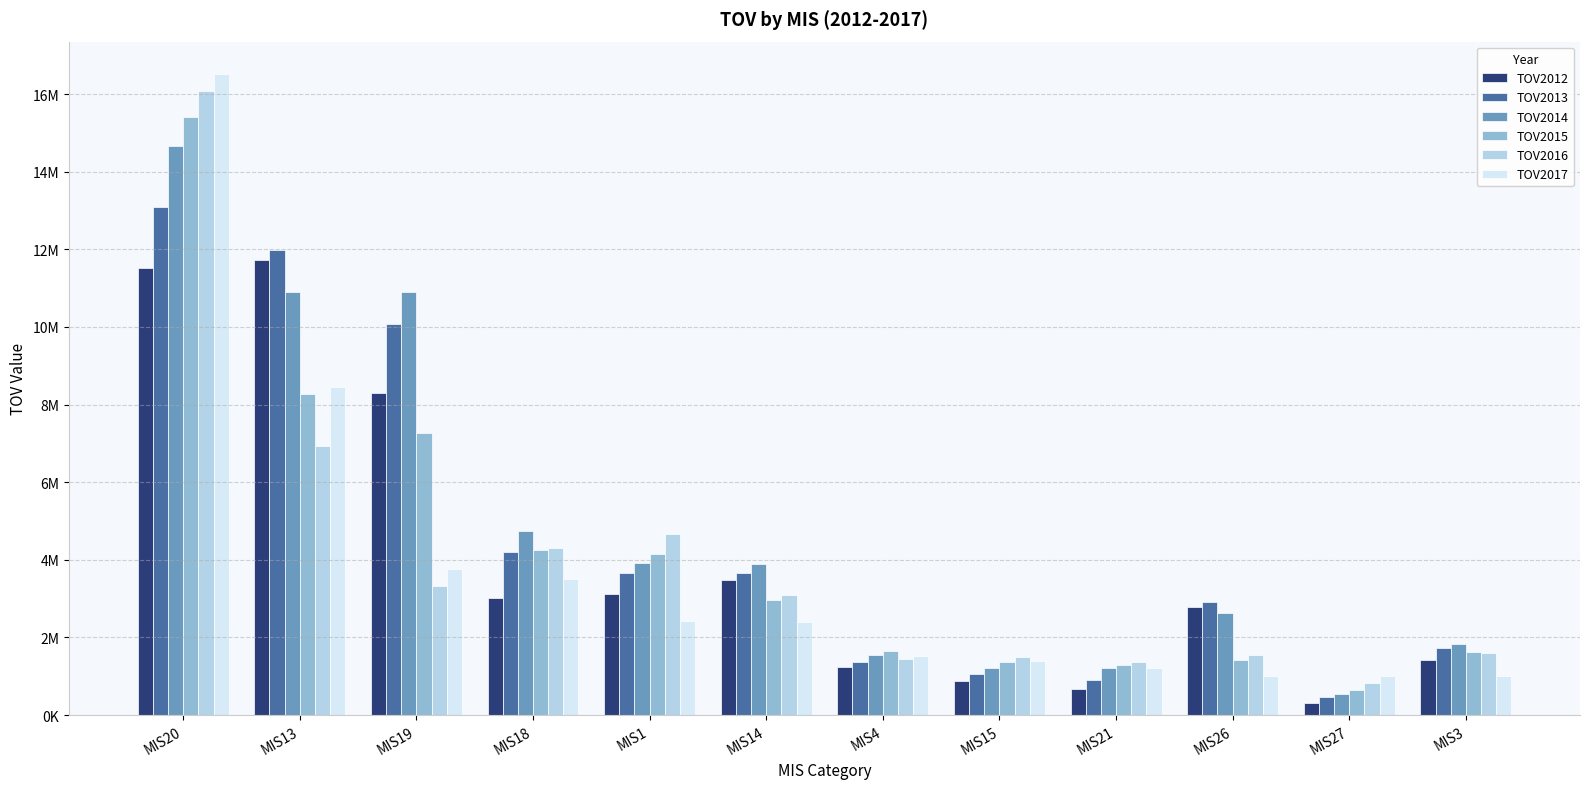

What is the difference between the maximum and second lowest values in the TOV2013 series?

12180809